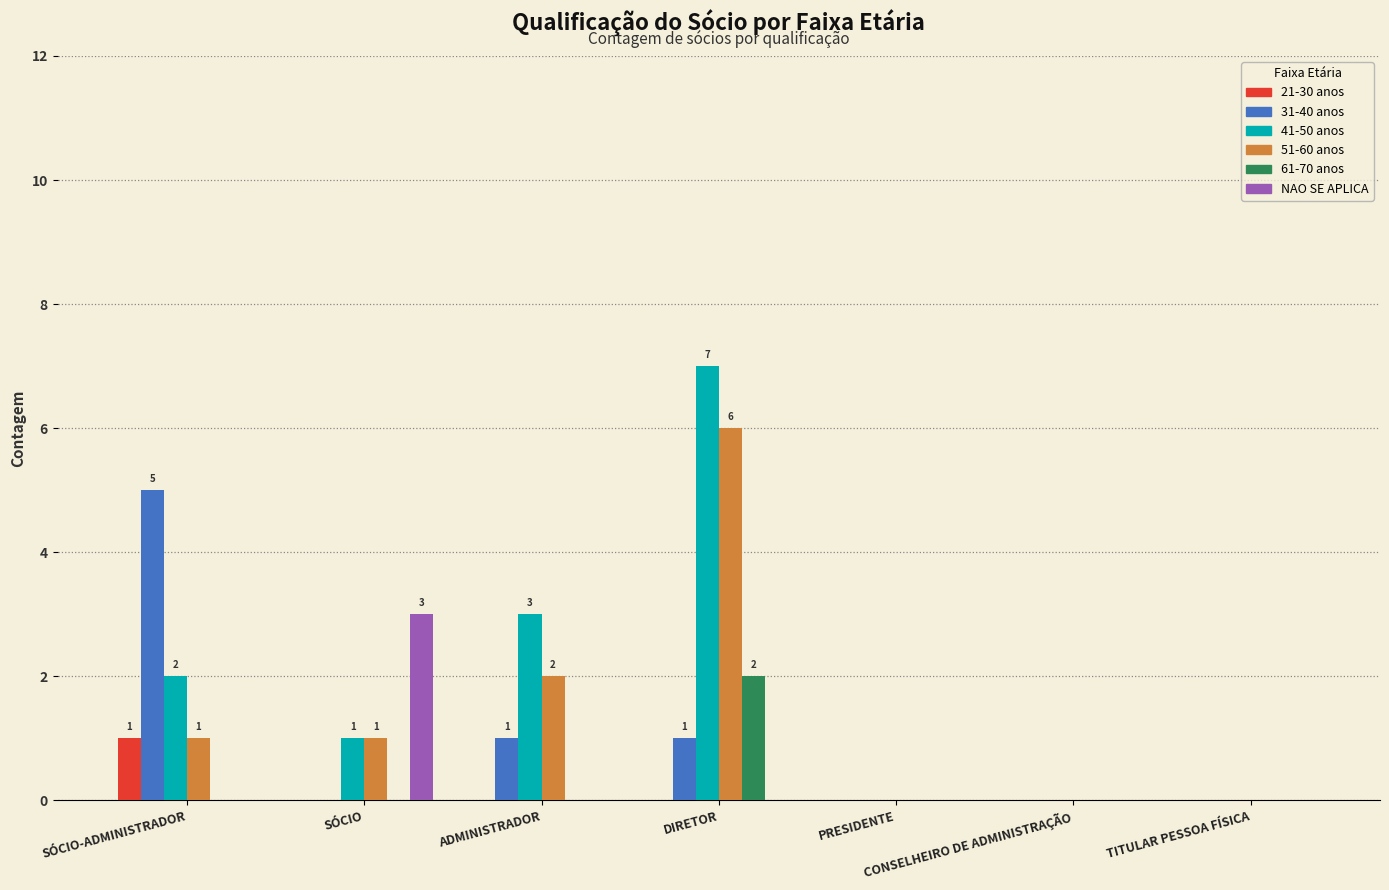

Which series changed the most between SÓCIO-ADMINISTRADOR and ADMINISTRADOR?

31-40 anos